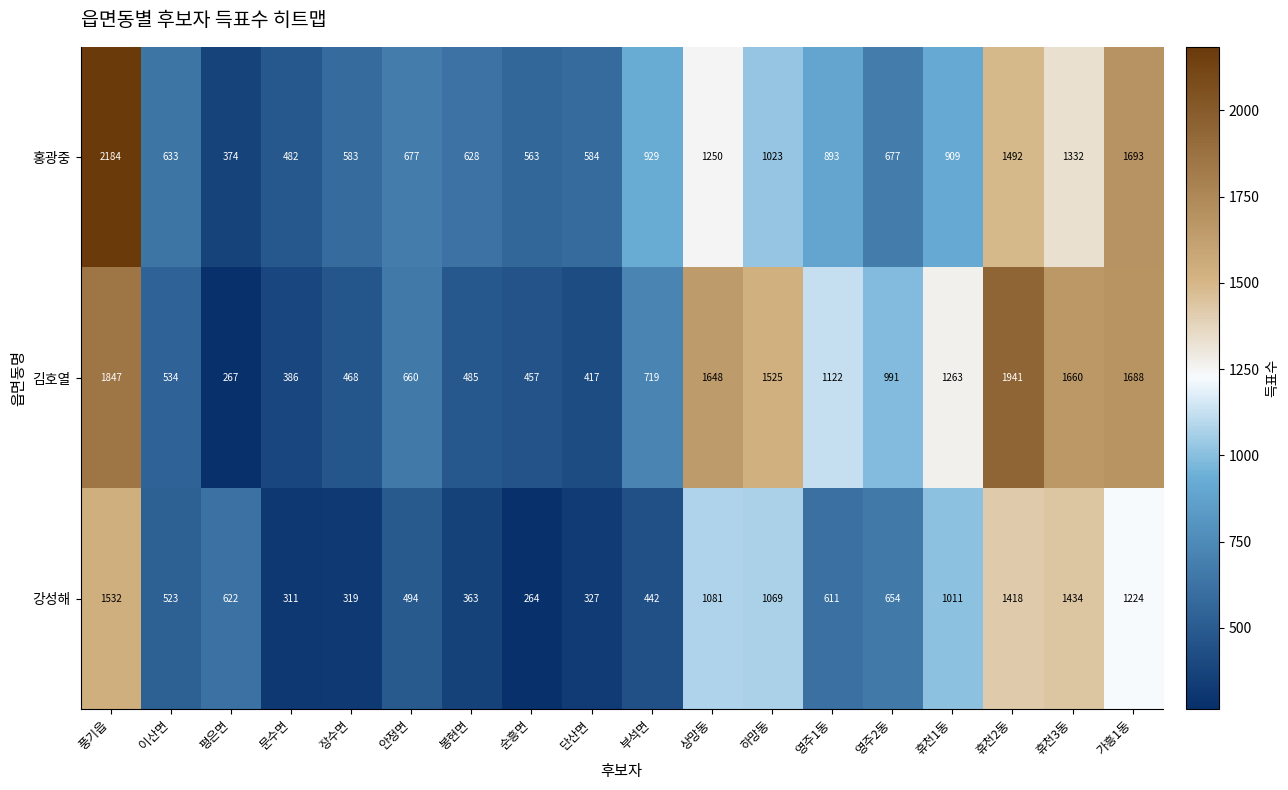

Which category has the highest value across all series?

풍기읍